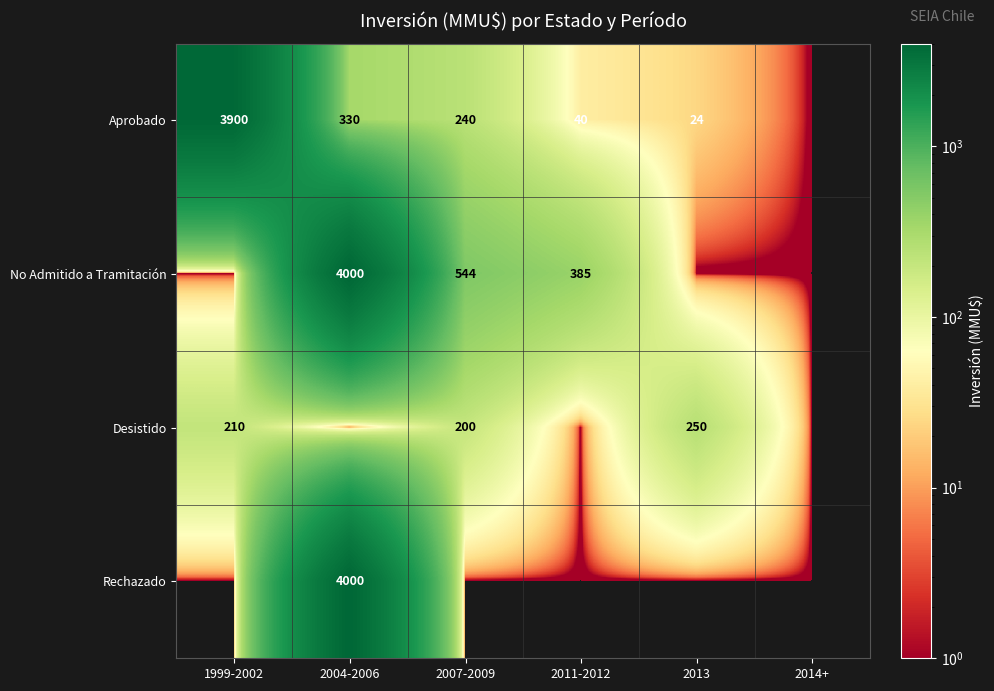

The No Admitido a Tramitación series shows 544 at 2007-2009. True or false?

True